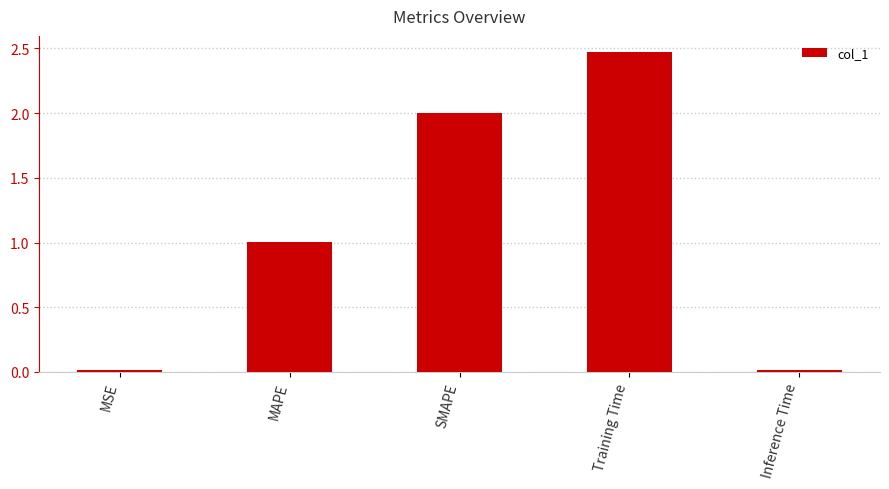

What is the difference between the second highest and minimum values?

2.0